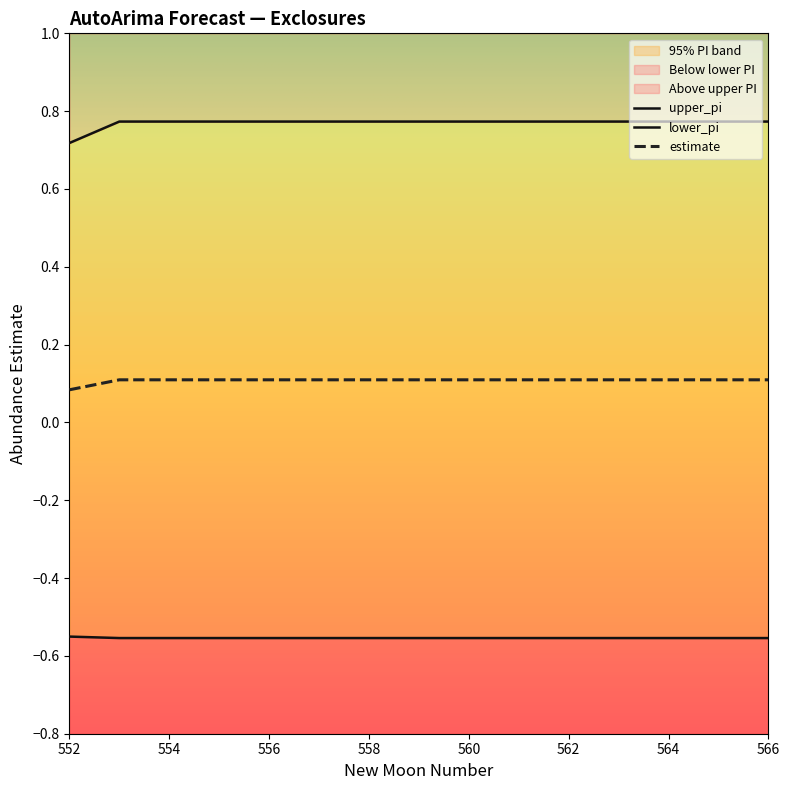

The estimate series shows 0.2 at 560. True or false?

False